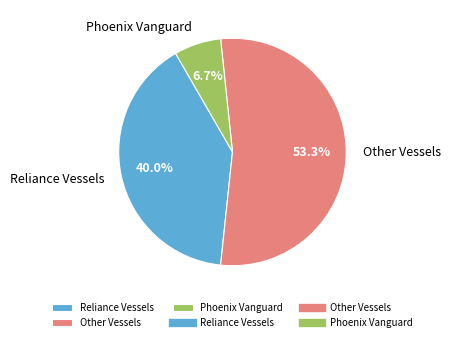

To the nearest percent, what is the difference between the largest and smallest slice percentages?

47%